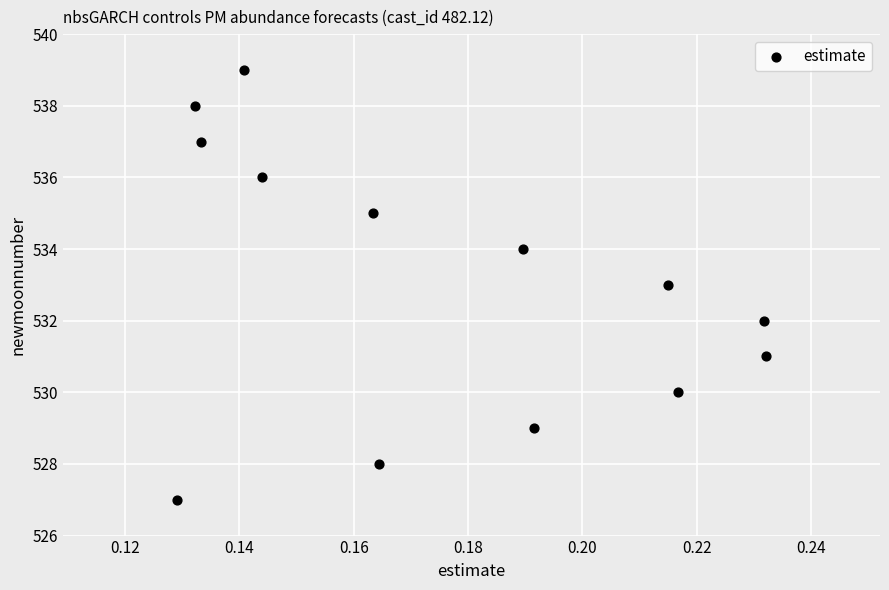

What is the range of Y values (max minus min)?

12